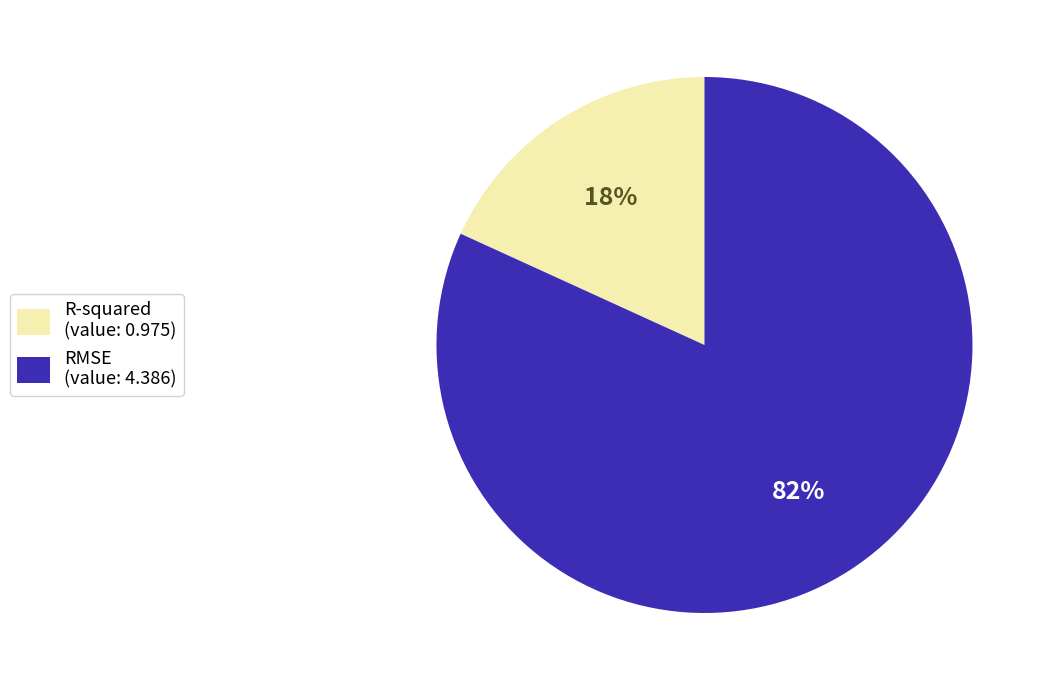

To the nearest percent, what is the difference between the RMSE and R-squared slice percentages?

64%